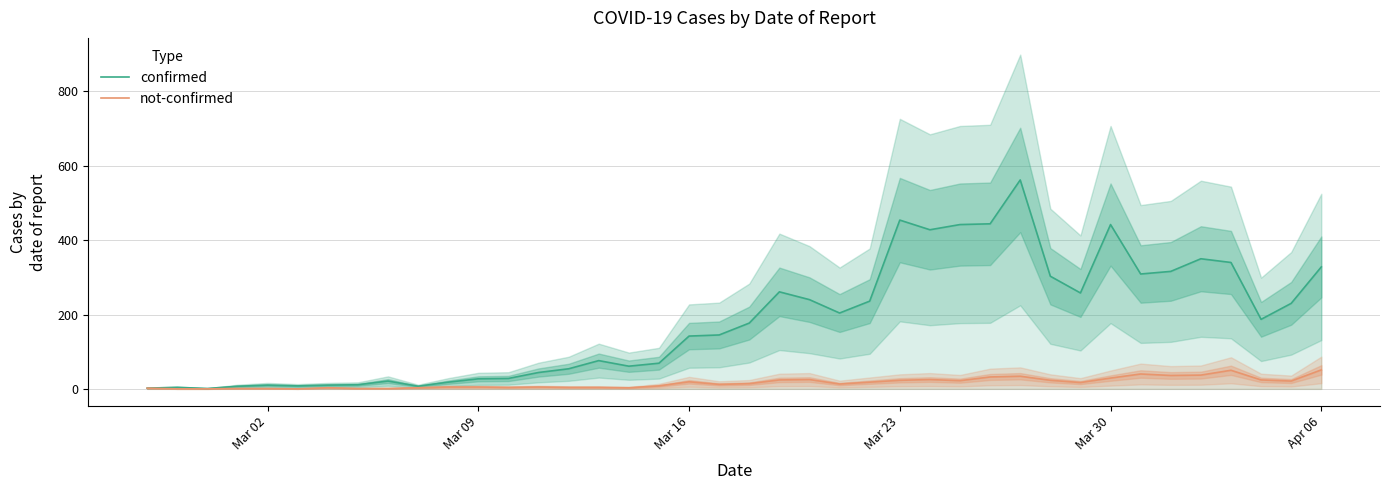

What are all the series names shown in the legend?

confirmed, not-confirmed